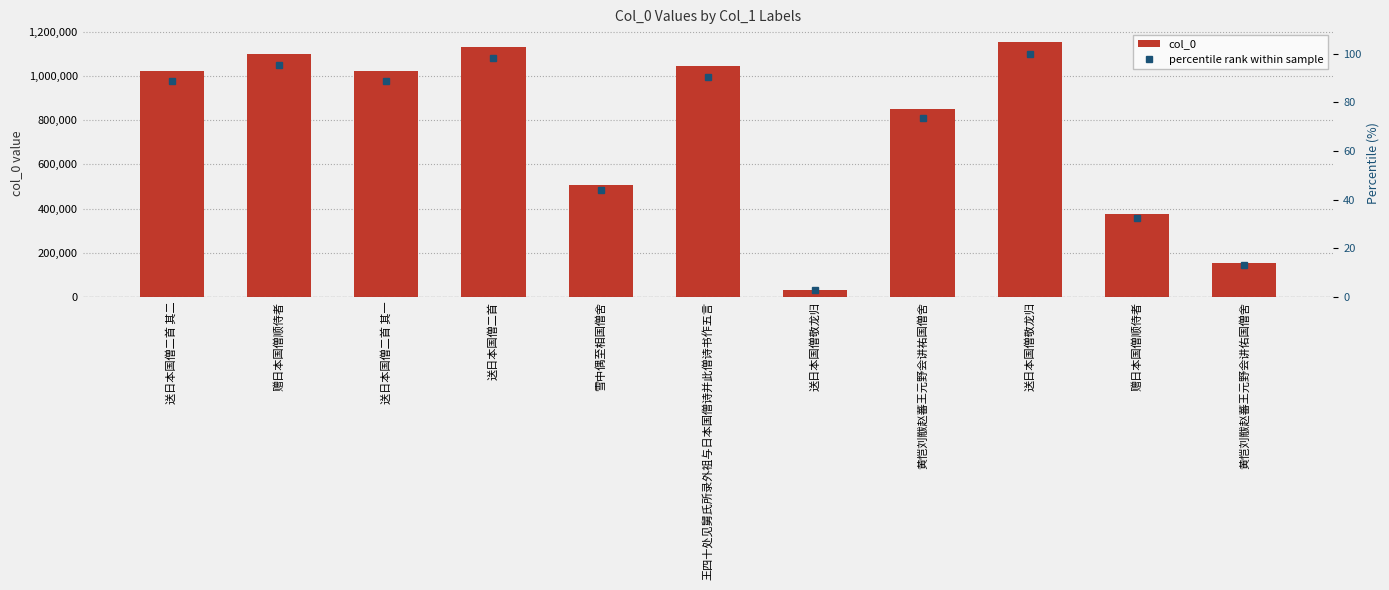

Which series has the largest total across all categories?

col_0